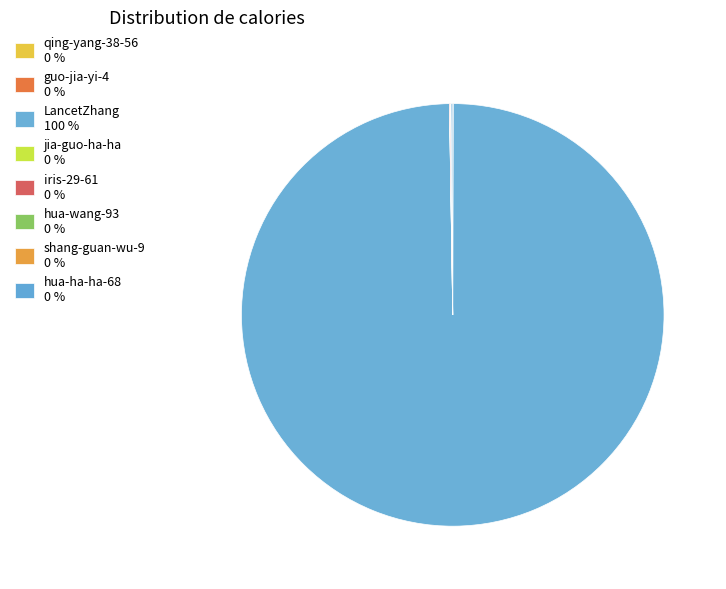

What portion of the pie excludes guo-jia-yi-4?

100.0%